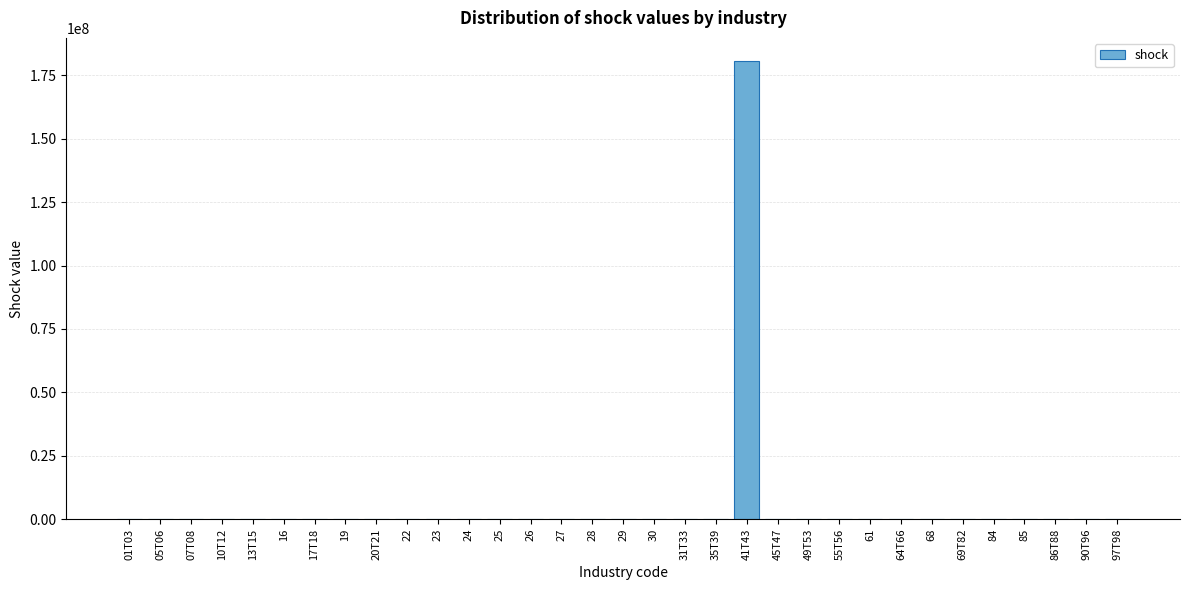

What is the sum of all values?

180783231.3